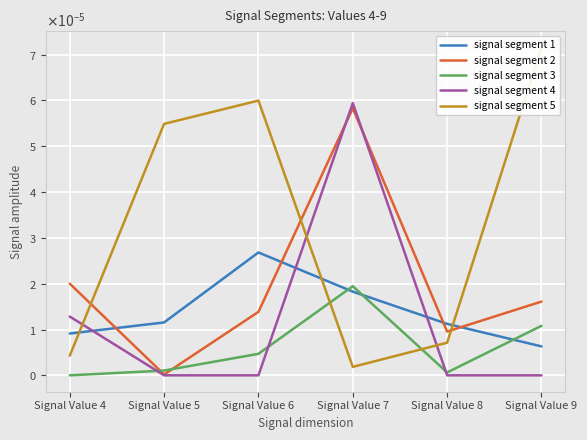

At which label does signal segment 4 reach its peak?

Signal Value 7